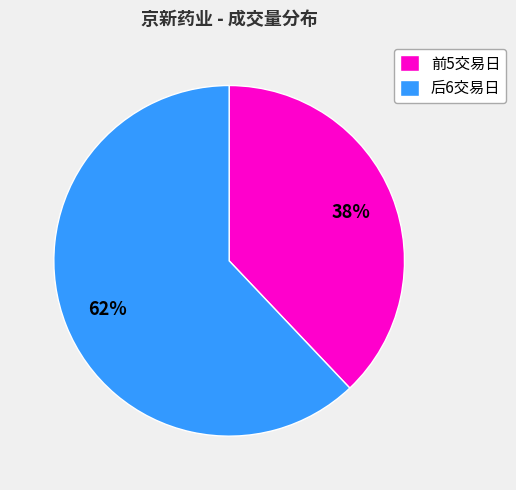

What is the largest slice in the pie chart?

后6交易日